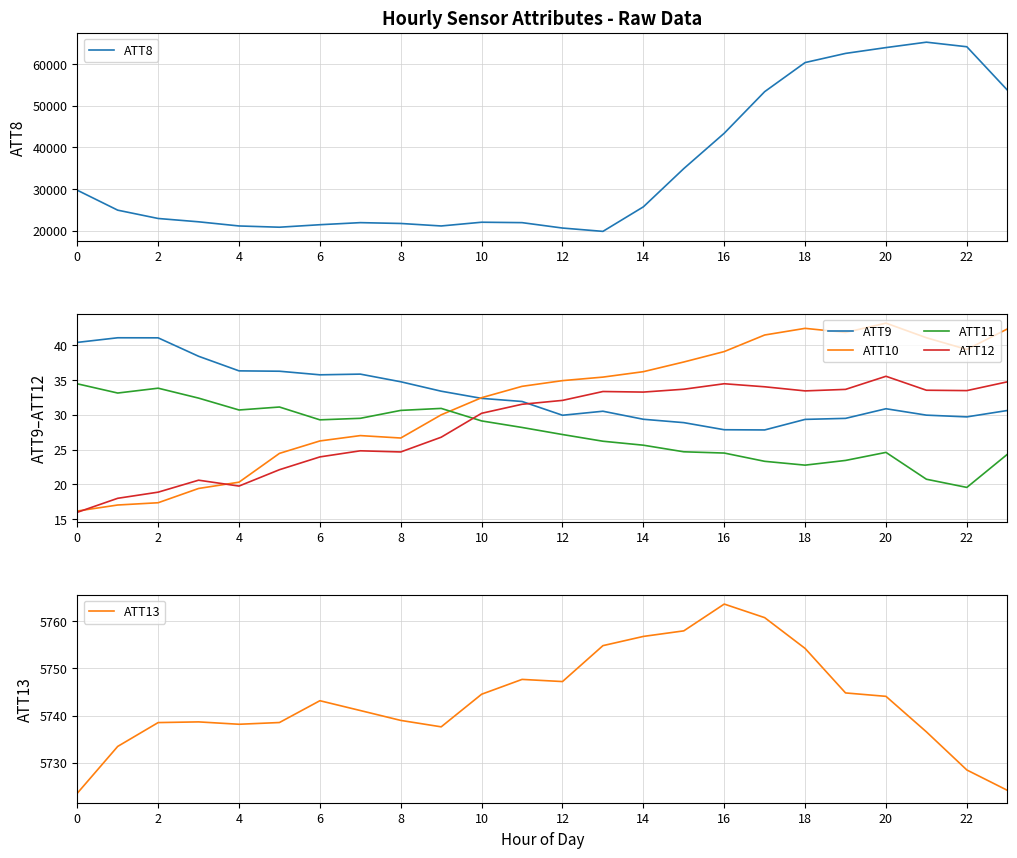

How many lines are shown in the chart?

6